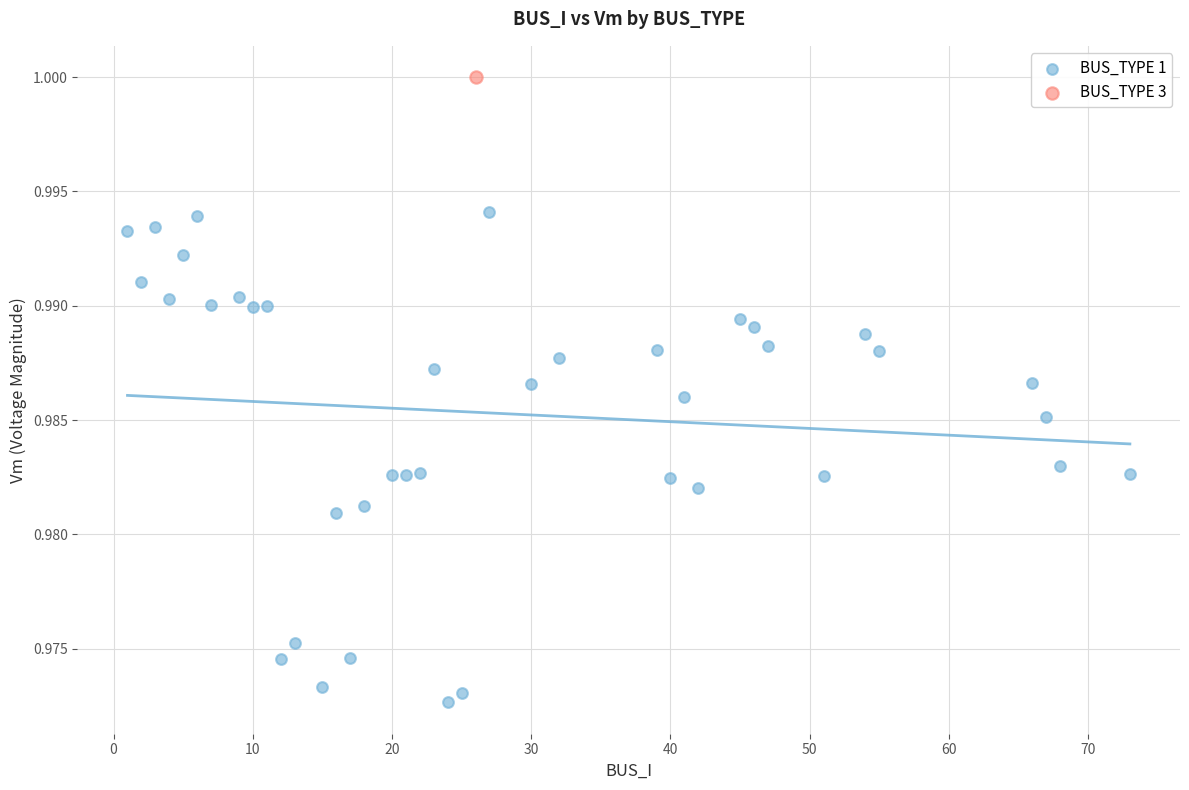

What are all the series names shown in the legend?

BUS_TYPE 1, BUS_TYPE 3